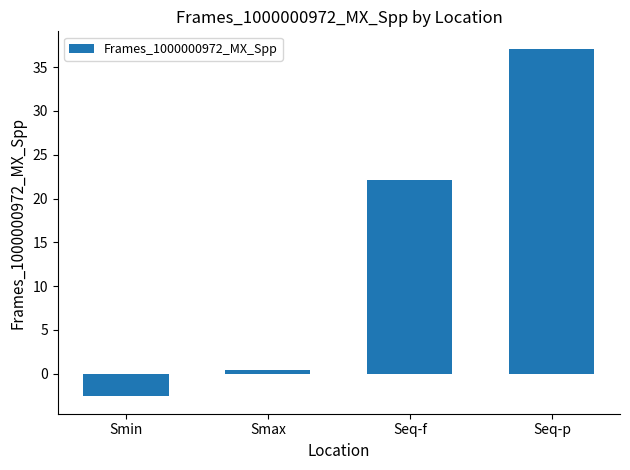

Rank the categories by value from lowest to highest.

Smin, Smax, Seq-f, Seq-p